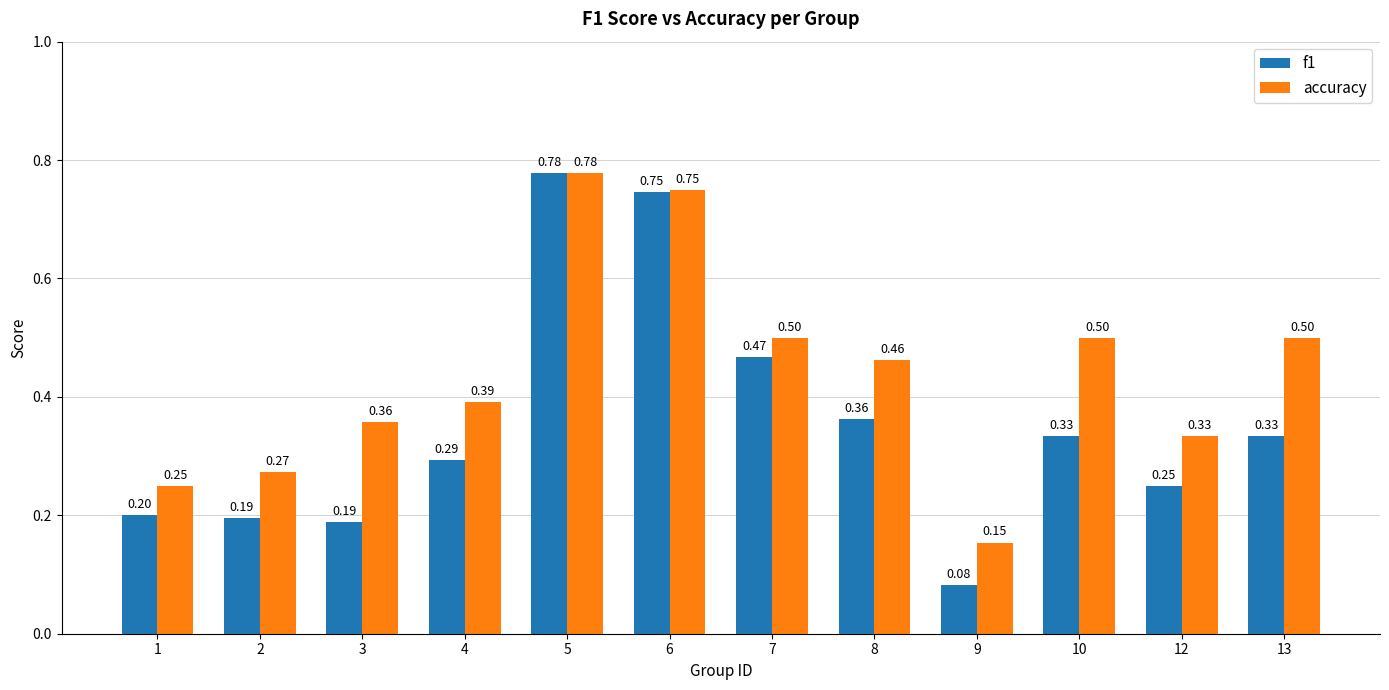

Count the f1 values in the range 0 to 1.

12